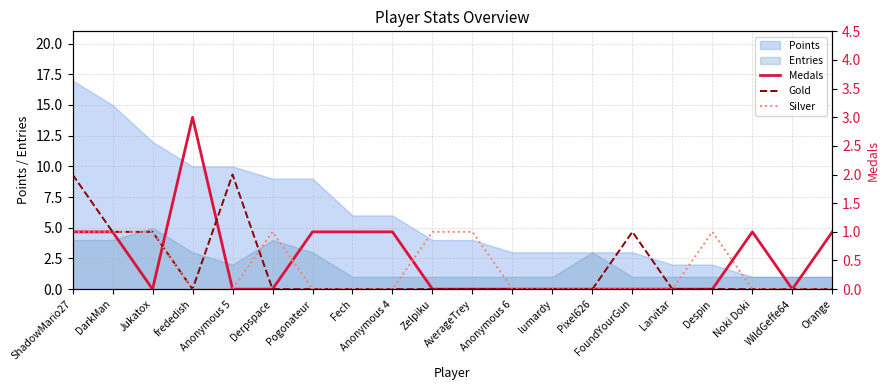

What is the sum of all Gold values?

7